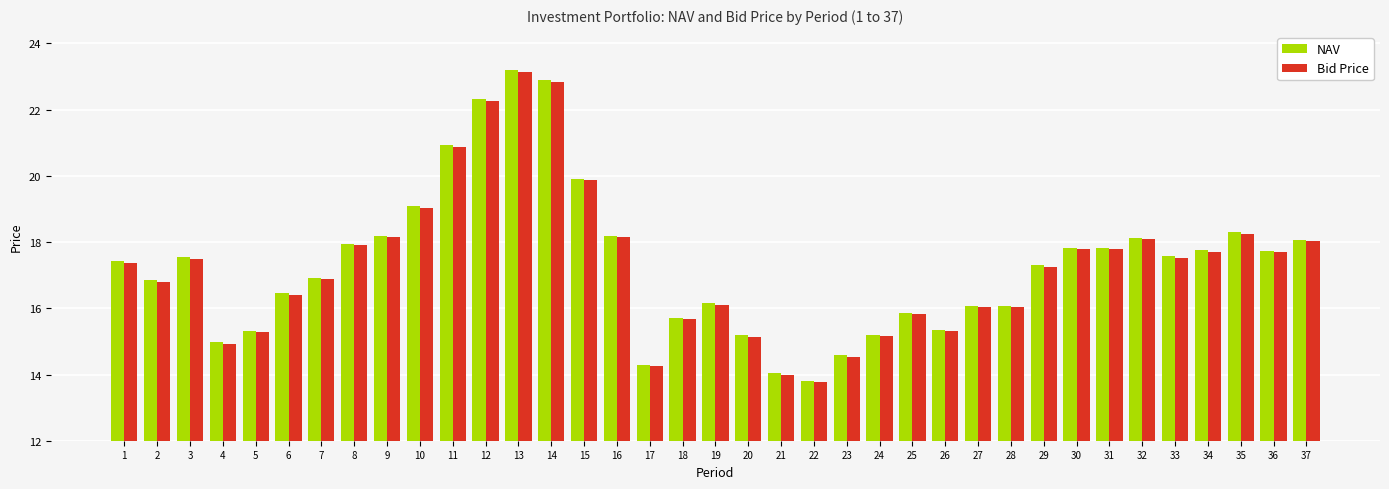

Is the value of Bid Price at 9 greater than the value of NAV at 24?

Yes